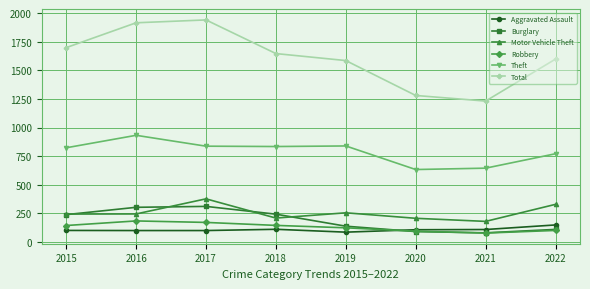

The value of Aggravated Assault at 2020 is 30. True or false?

False